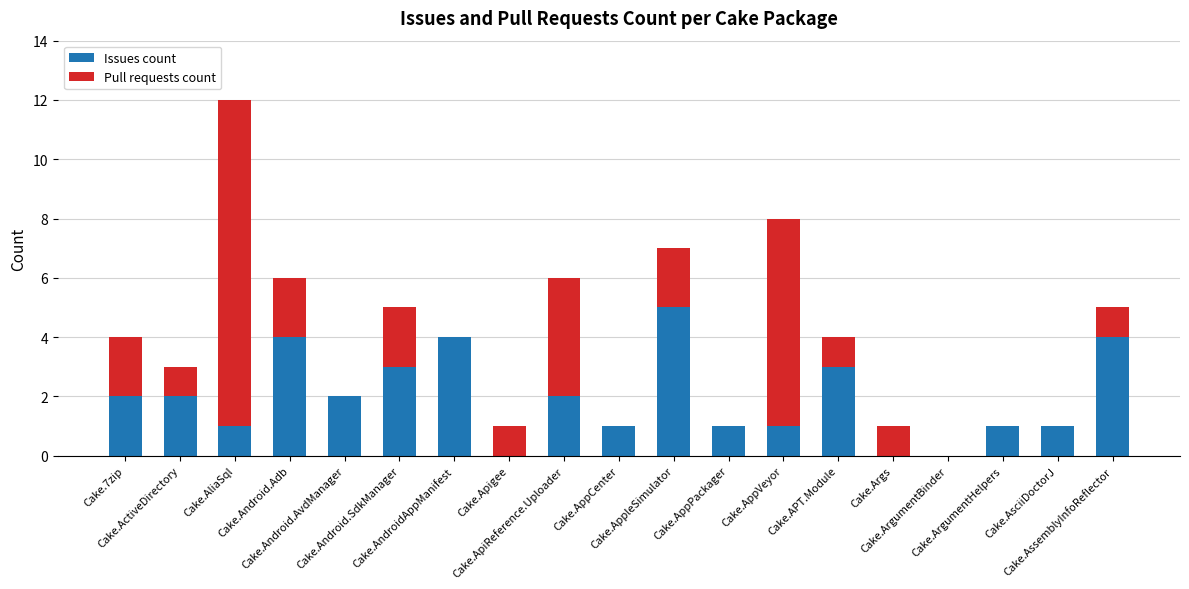

Count the number of categories in the chart.

19